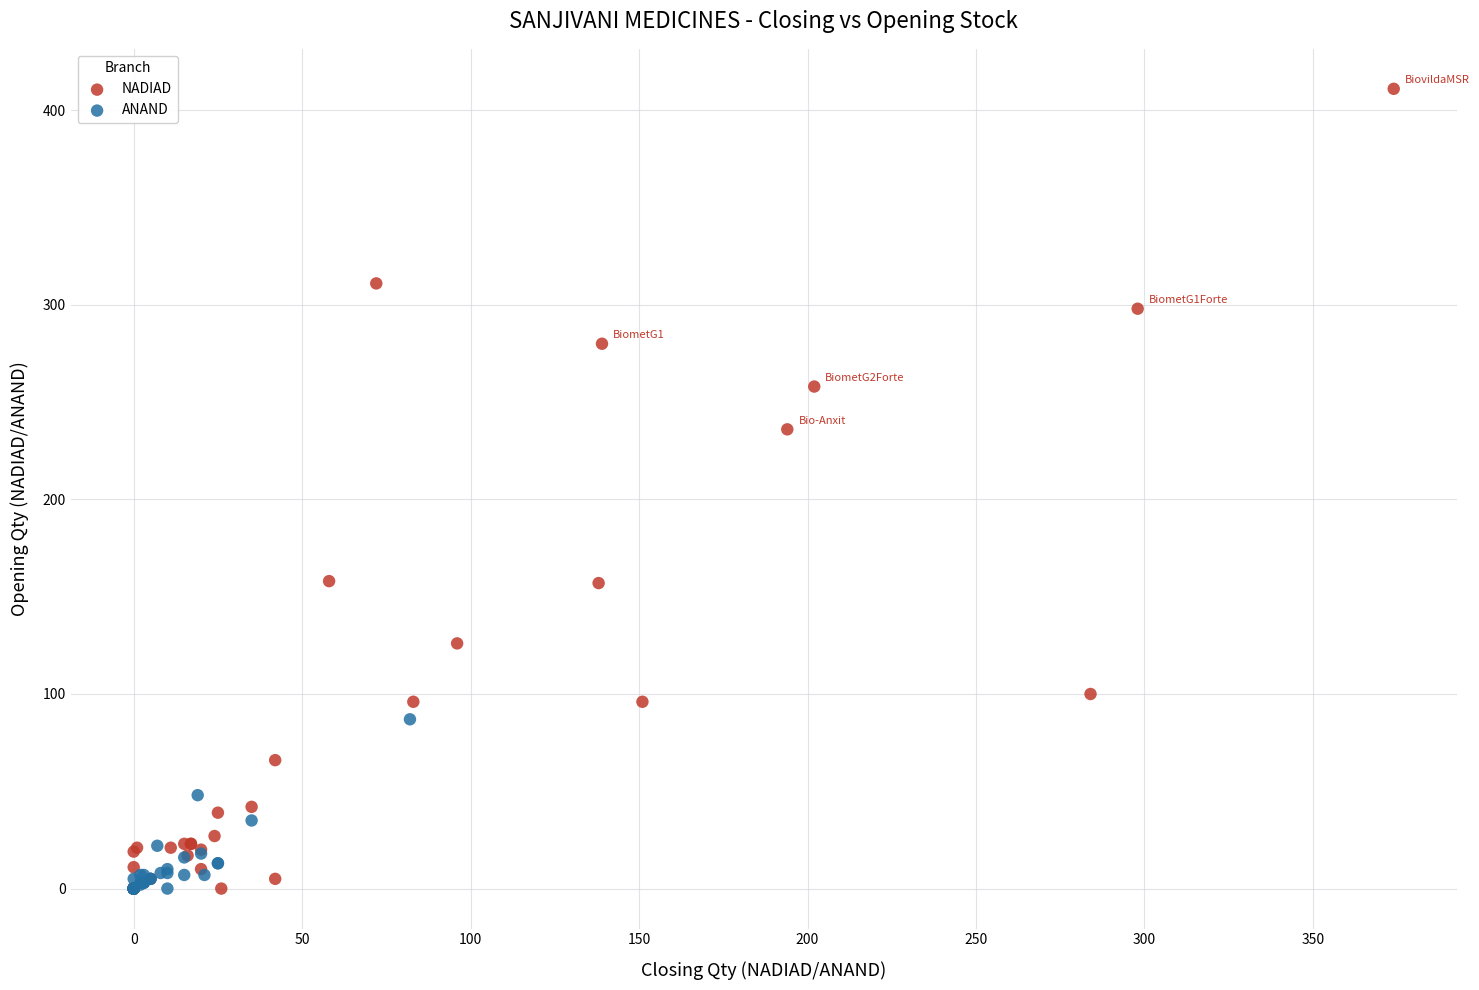

What are all the series names shown in the legend?

NADIAD, ANAND